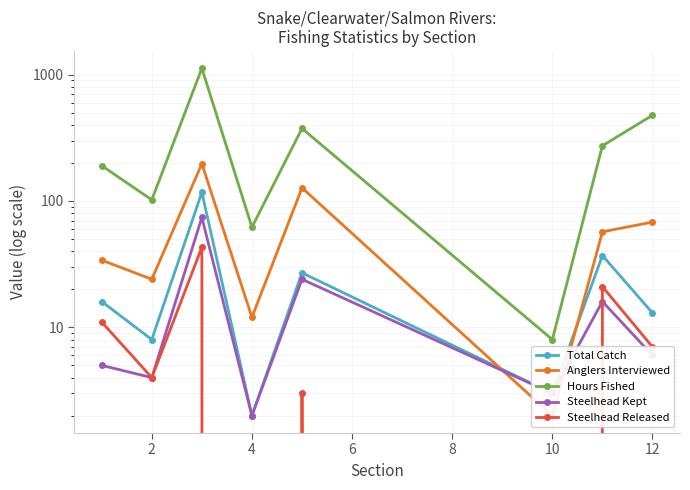

What are all the series names shown in the legend?

Total Catch, Anglers Interviewed, Hours Fished, Steelhead Kept, Steelhead Released